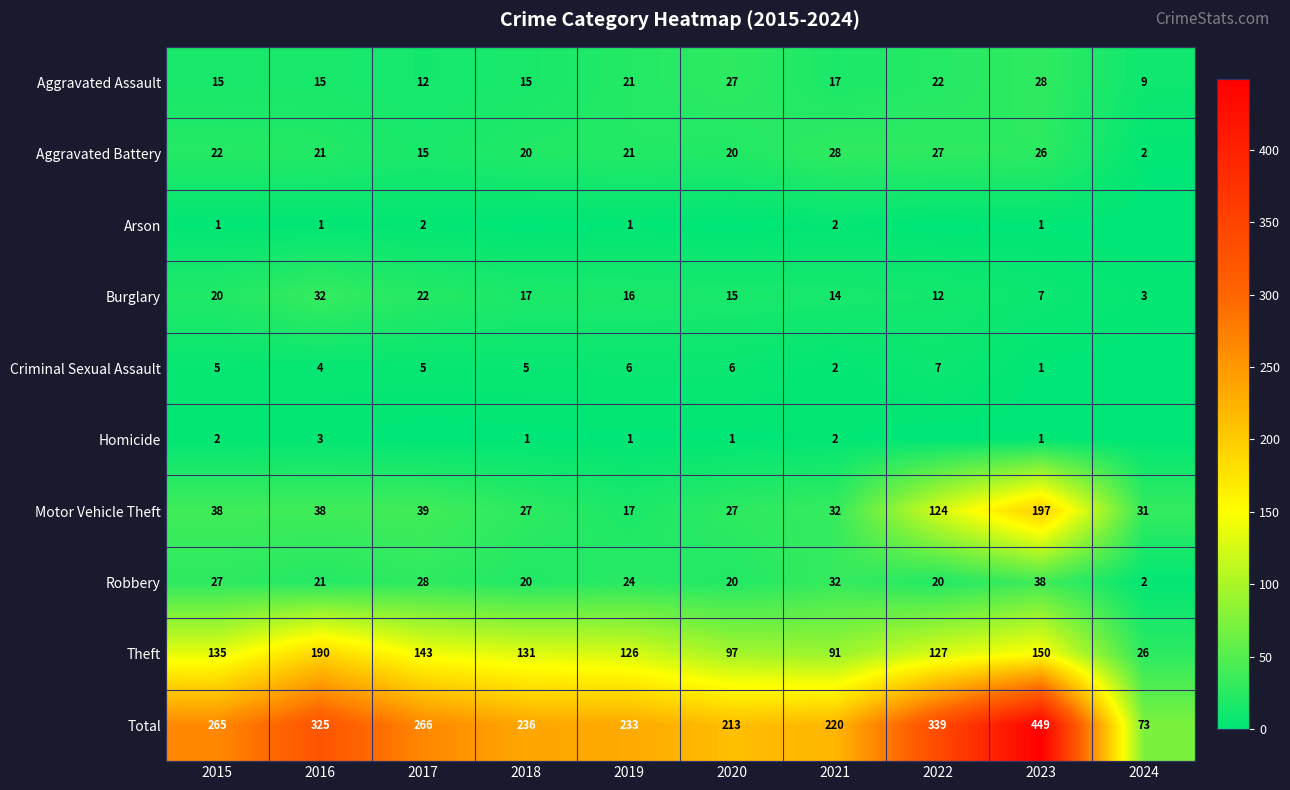

Rank the series at 2015 from lowest to highest value.

Arson, Homicide, Criminal Sexual Assault, Aggravated Assault, Burglary, Aggravated Battery, Robbery, Motor Vehicle Theft, Theft, Total